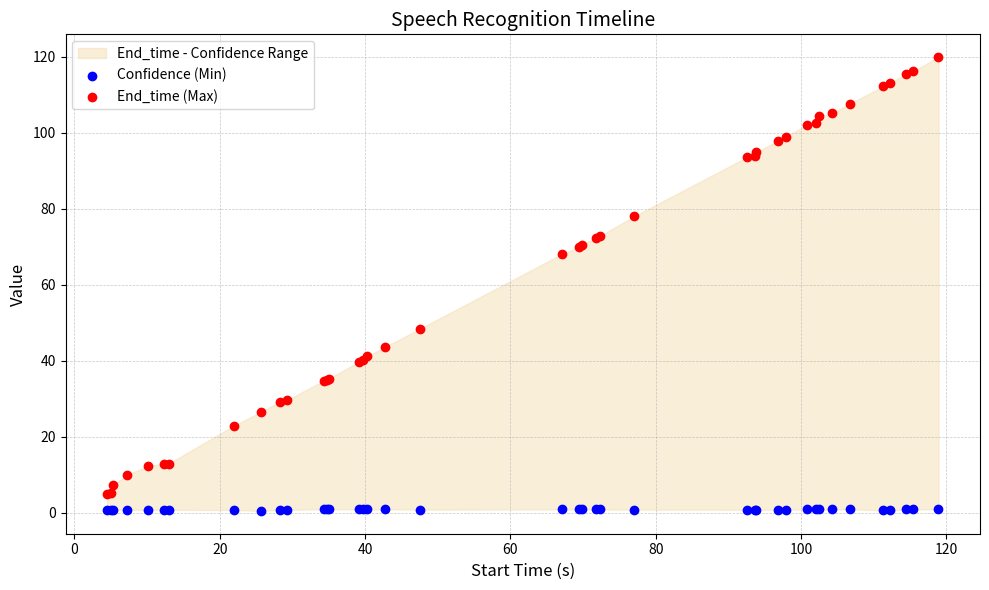

What is the X range (max minus min) for the scatter plot?

114.4